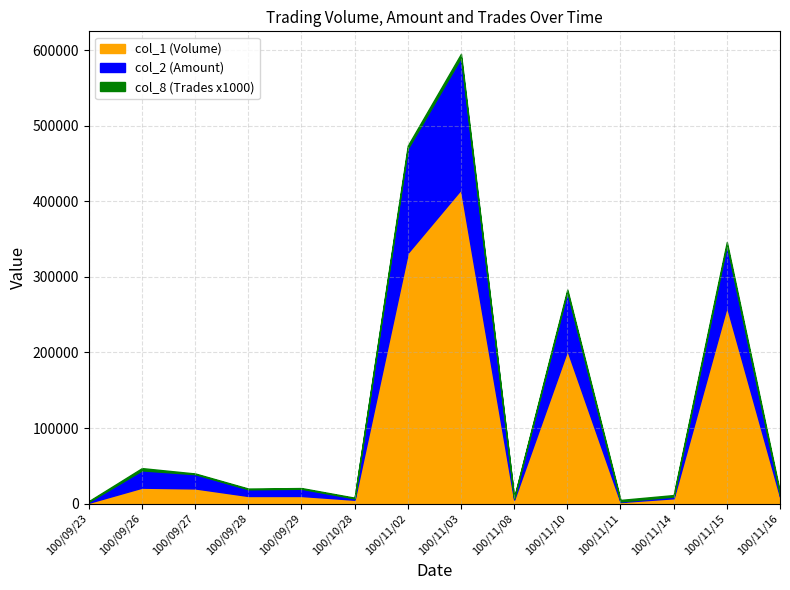

At which category does col_2 (Amount) reach its first local peak?

100/09/26